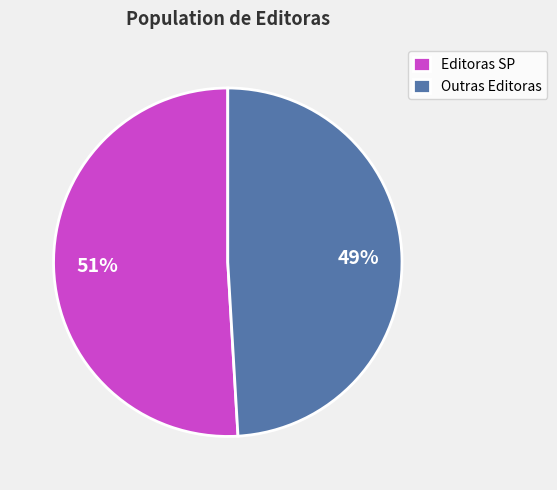

Is the sum of Outras Editoras and Editoras SP greater than half?

Yes